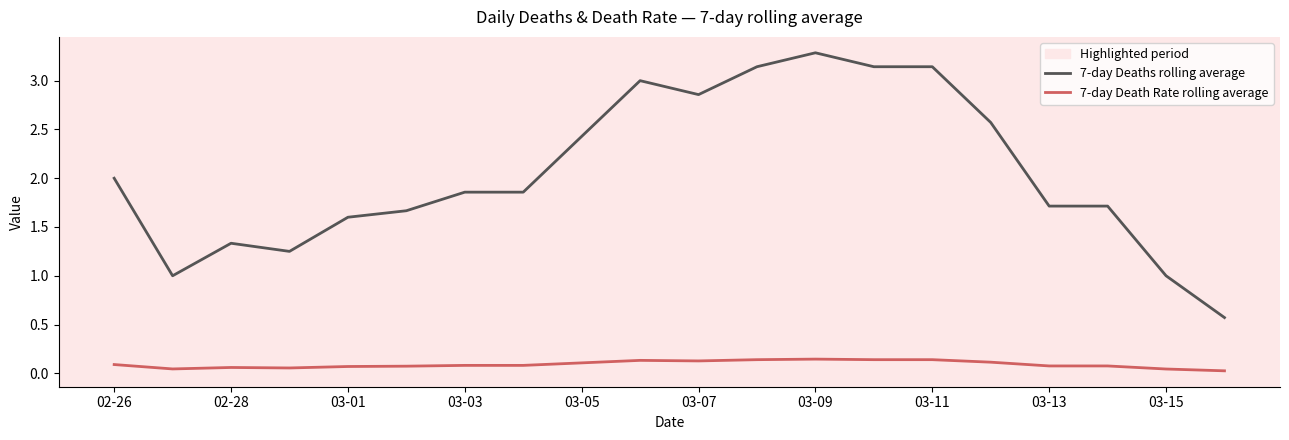

Which series has the largest range (max minus min)?

7-day Deaths rolling average